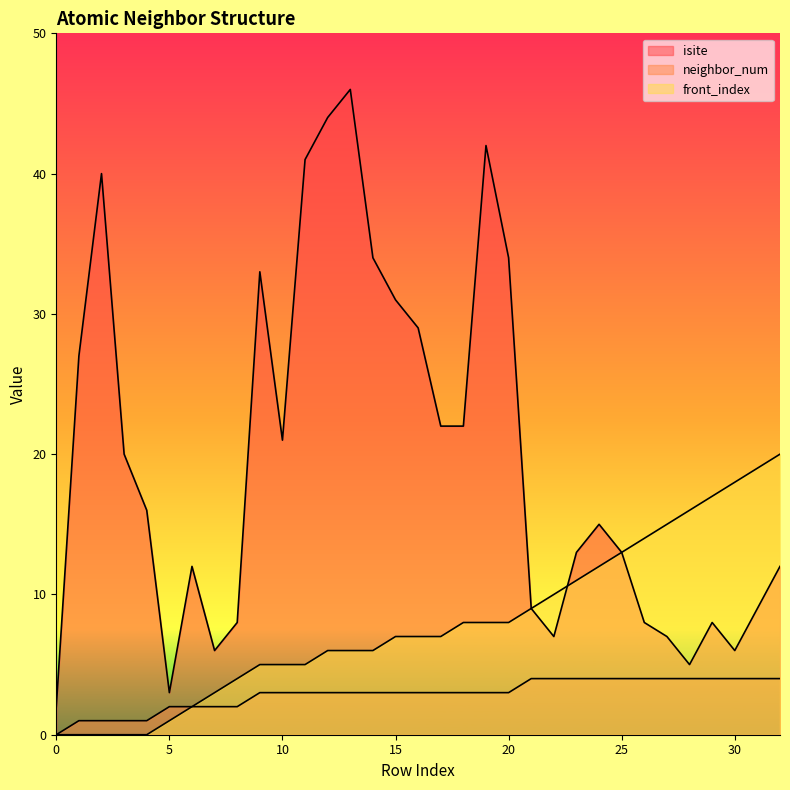

What are all the series names shown in the legend?

isite, neighbor_num, front_index